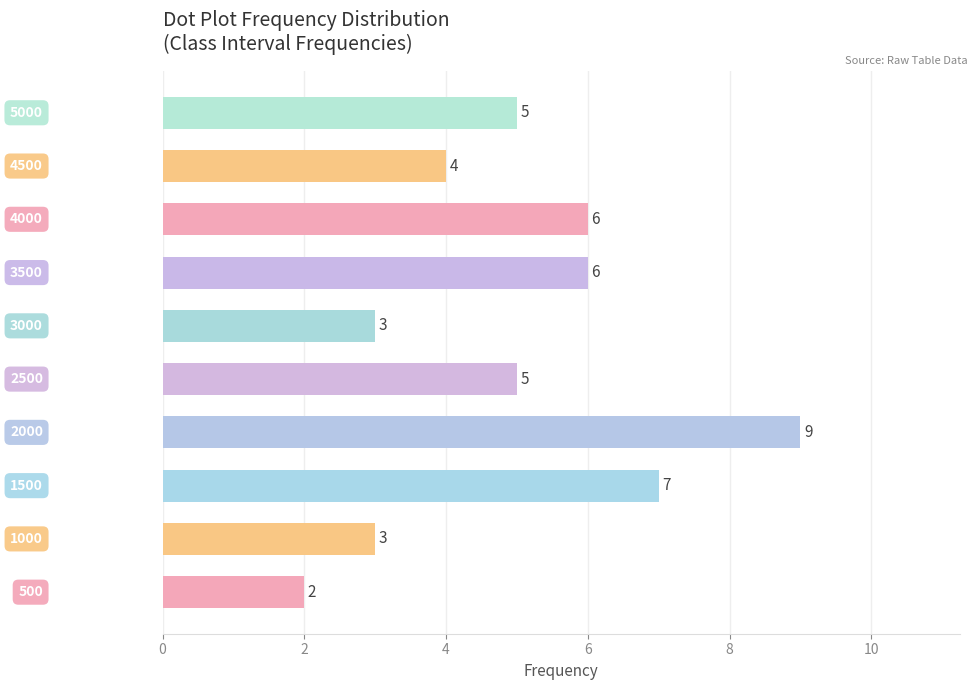

What is the sum of all values?

50